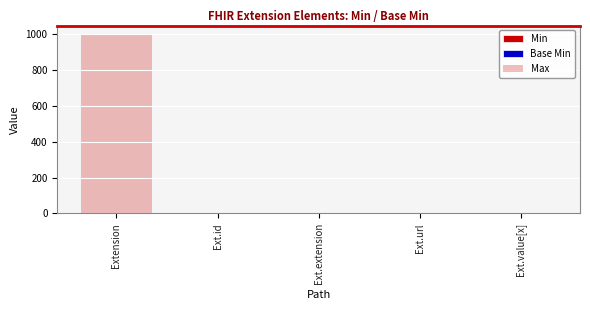

Is the value of Base Min at Extension greater than the value of Max at Extension?

No